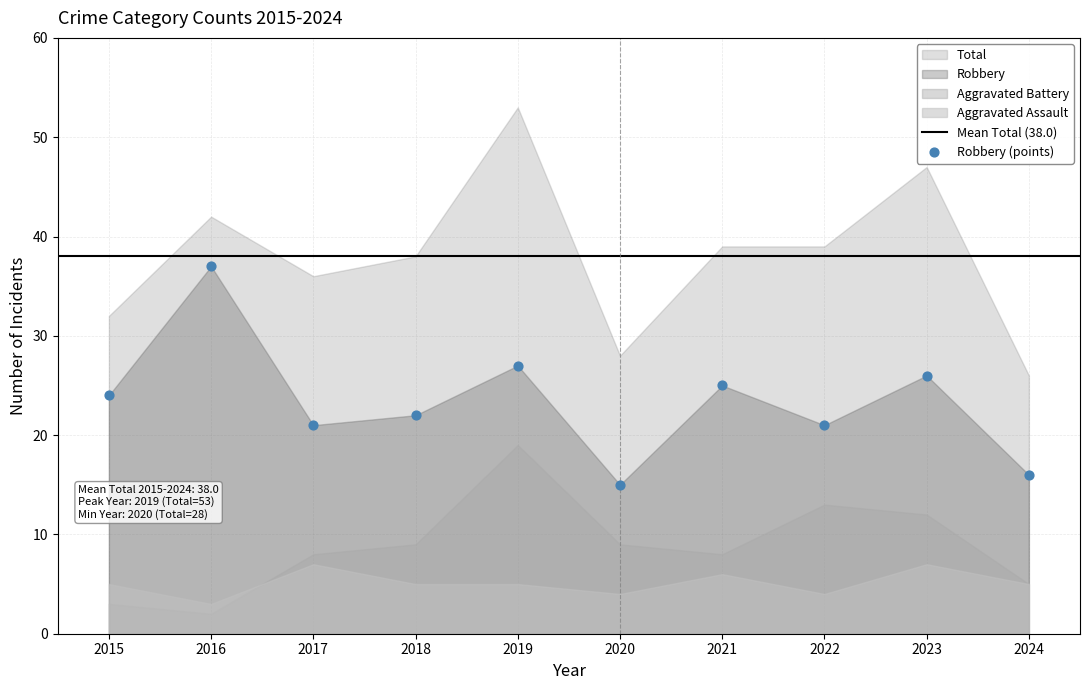

What is the range of X values (max minus min)?

9